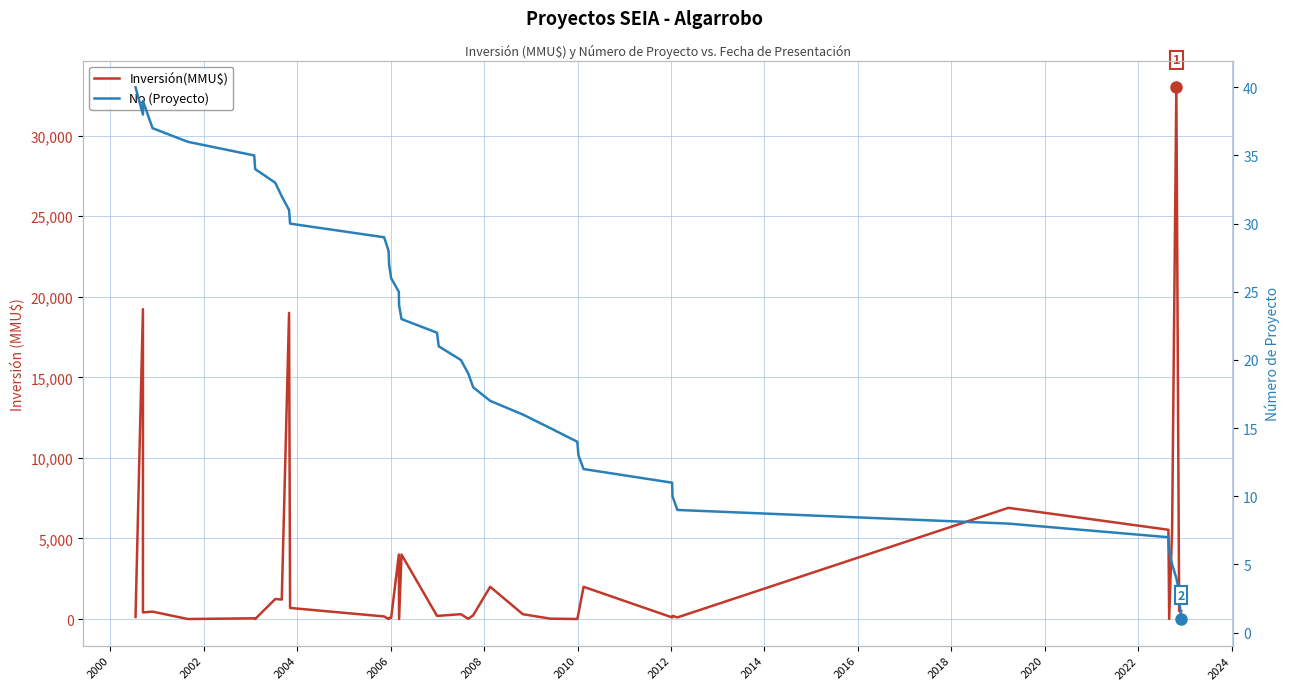

Between which two adjacent categories do Inversión(MMU$) and No (Proyecto) first intersect?

2004 and 2006